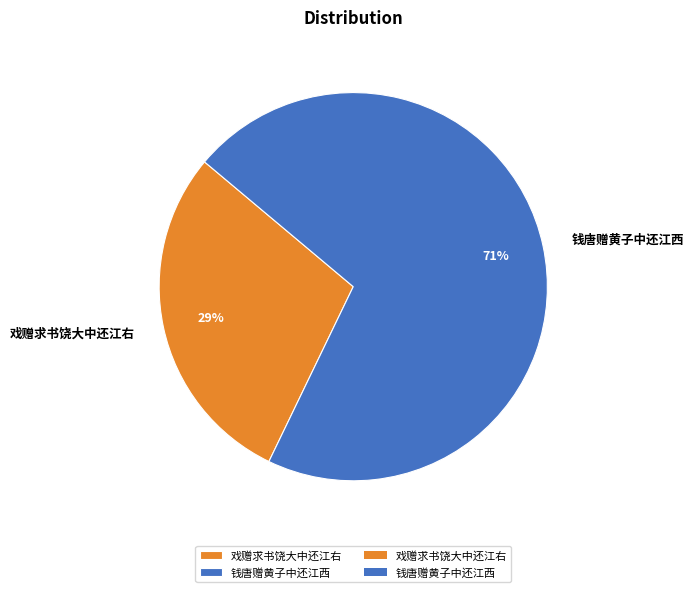

Combined, do 钱唐赠黄子中还江西 and 戏赠求书饶大中还江右 account for over 50%?

Yes